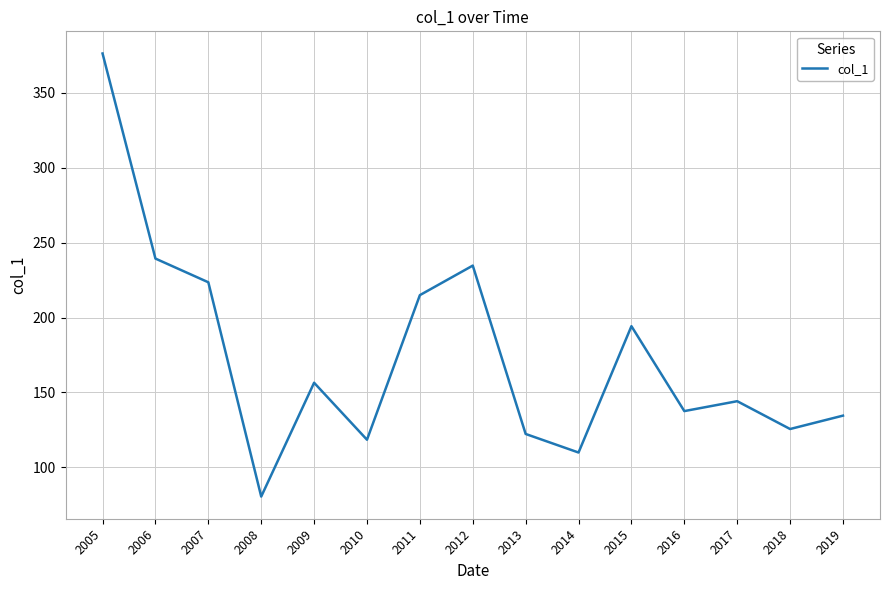

List the labels in order of value, largest first.

2005, 2006, 2012, 2007, 2011, 2015, 2009, 2017, 2016, 2019, 2018, 2013, 2010, 2014, 2008